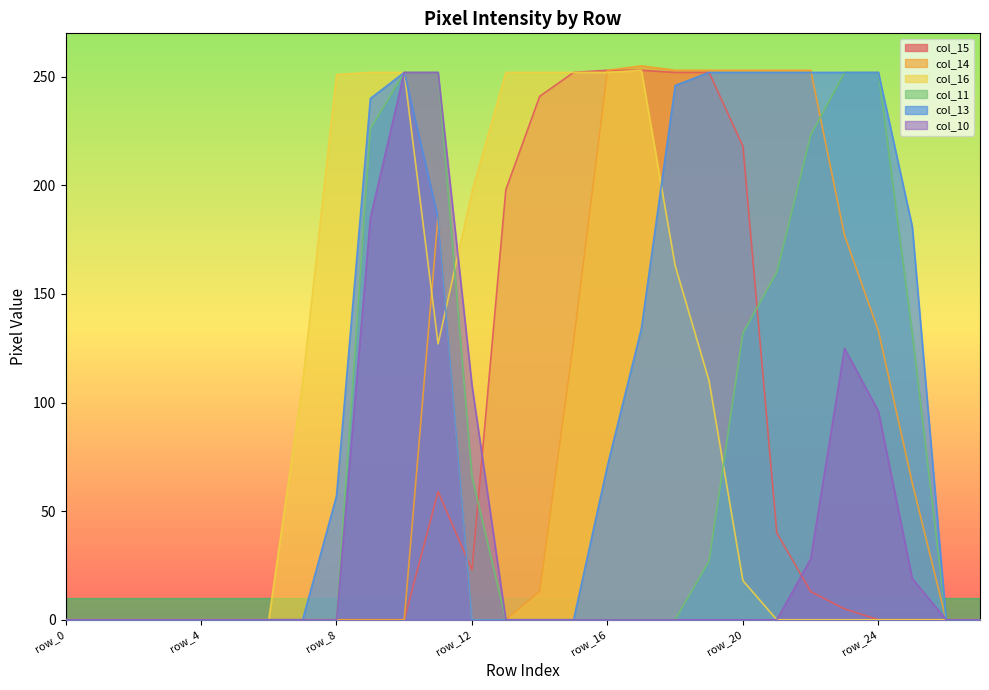

List the series in order of their peak value, highest first.

col_14, col_15, col_16, col_11, col_13, col_10